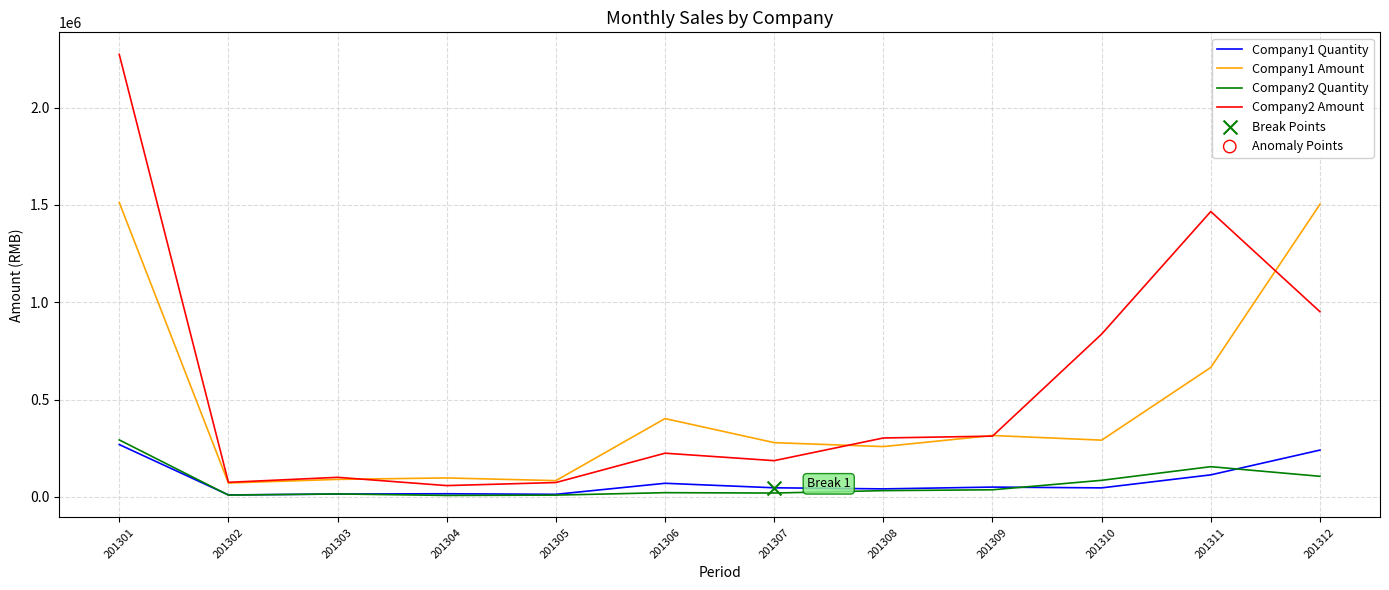

What is the total value across all series at 201304?

178610.5